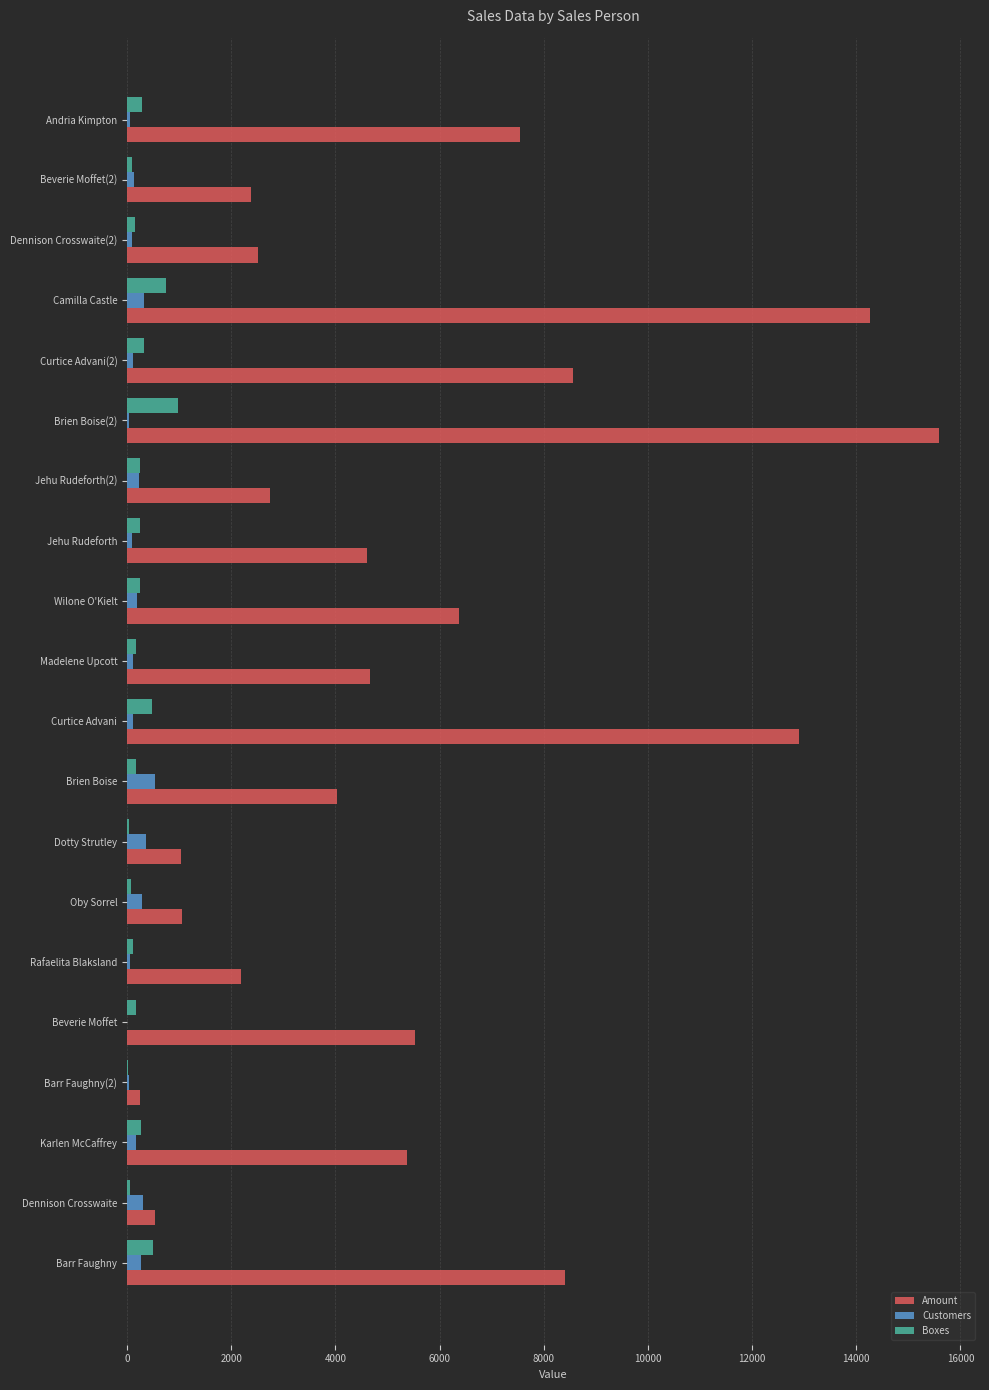

What is the sum of all Customers values?

3603